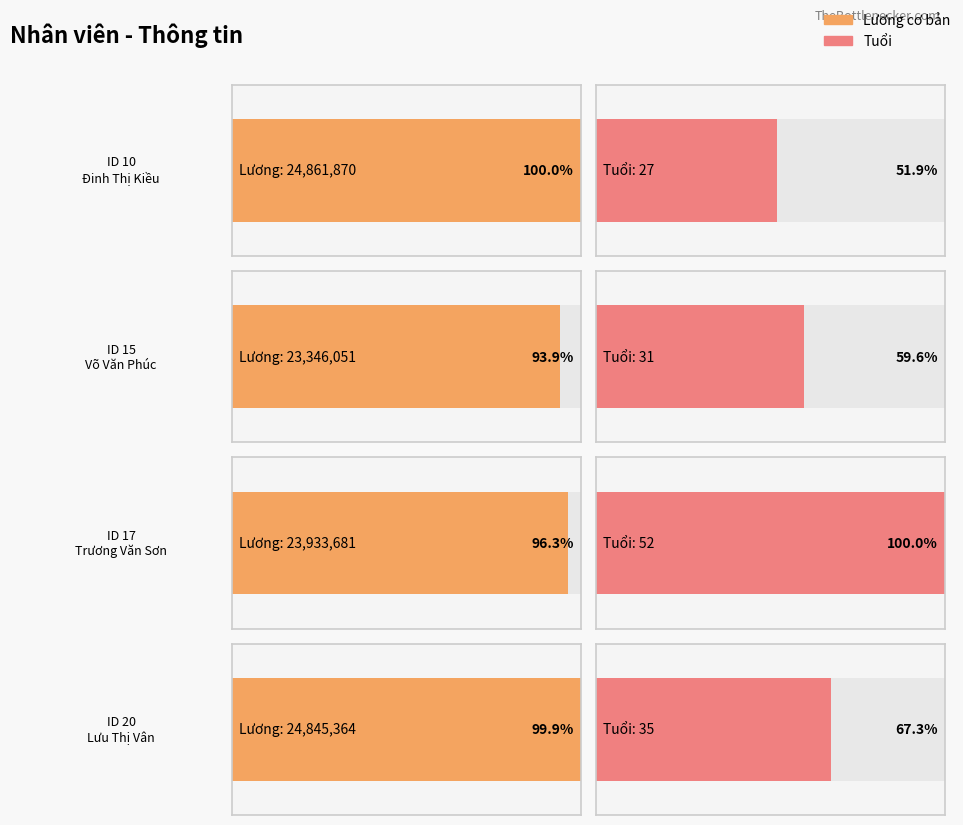

List the series in order of their overall mean, lowest first.

Tuổi, Lương cơ bản